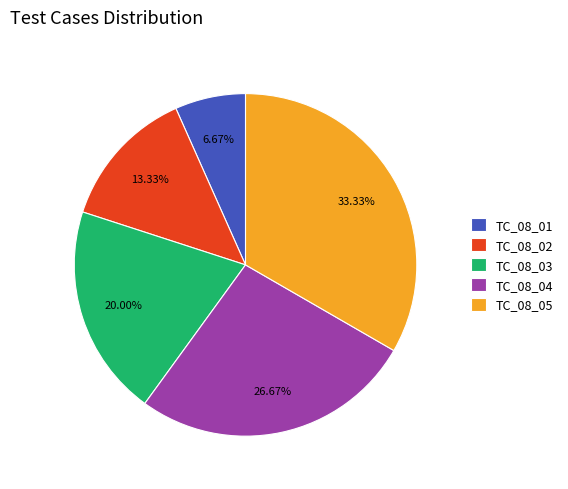

Count the number of slices in the pie.

5